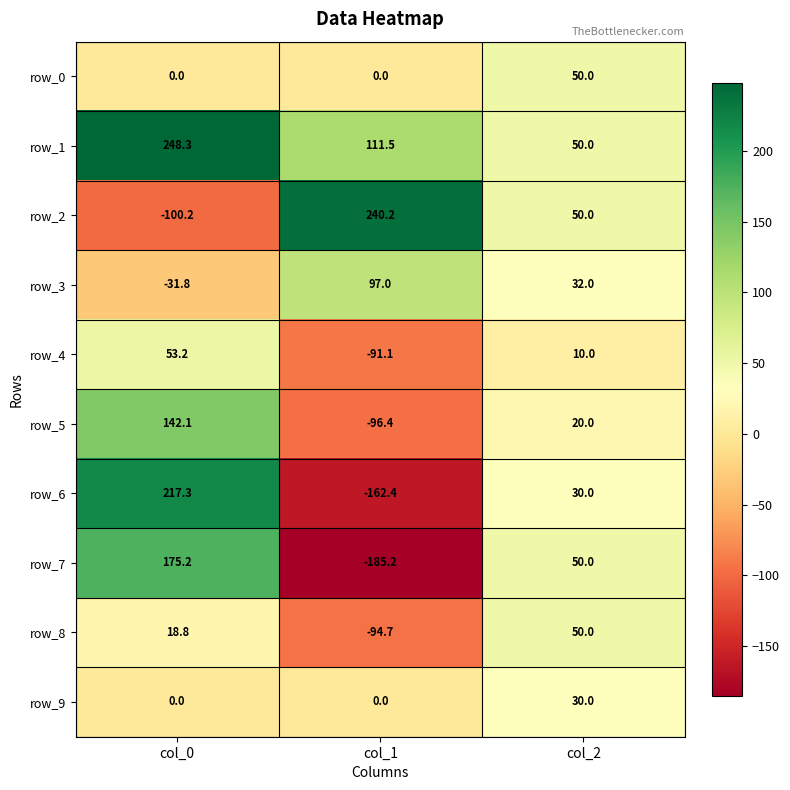

What is the average value of the row_4 series?

-9.3